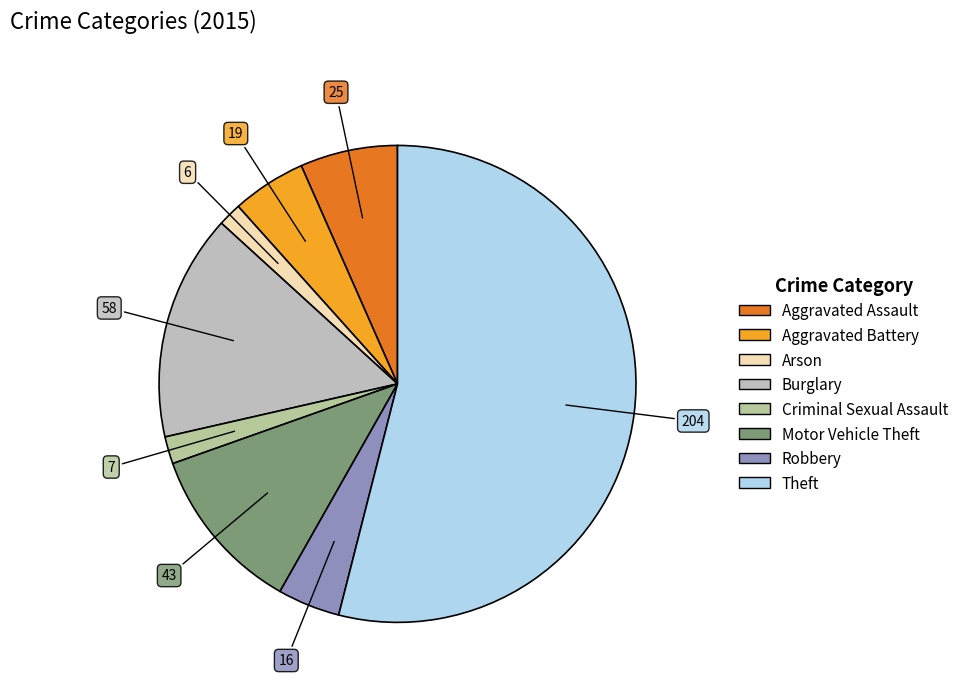

What is the total percentage of Burglary and Robbery?

19.6%